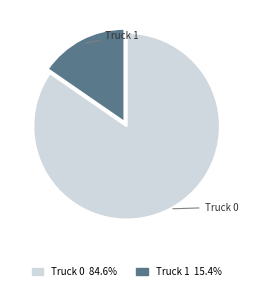

How many segments does this pie chart have?

2